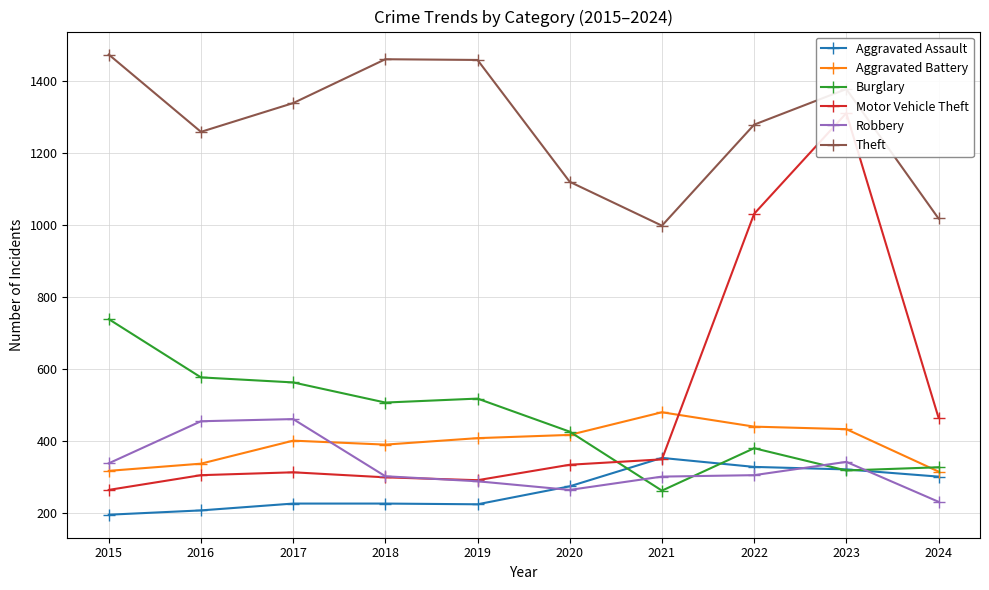

True or false: Robbery and Motor Vehicle Theft cross at least once.

True